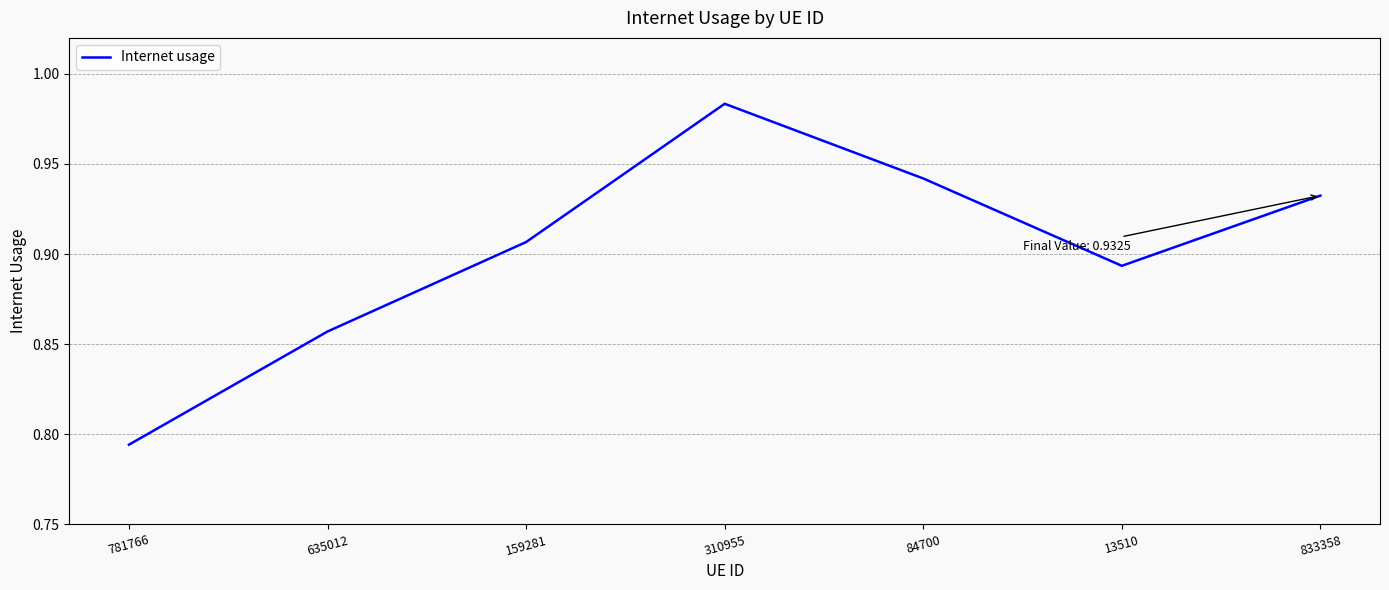

Is this an area chart (filled region under the line)?

No